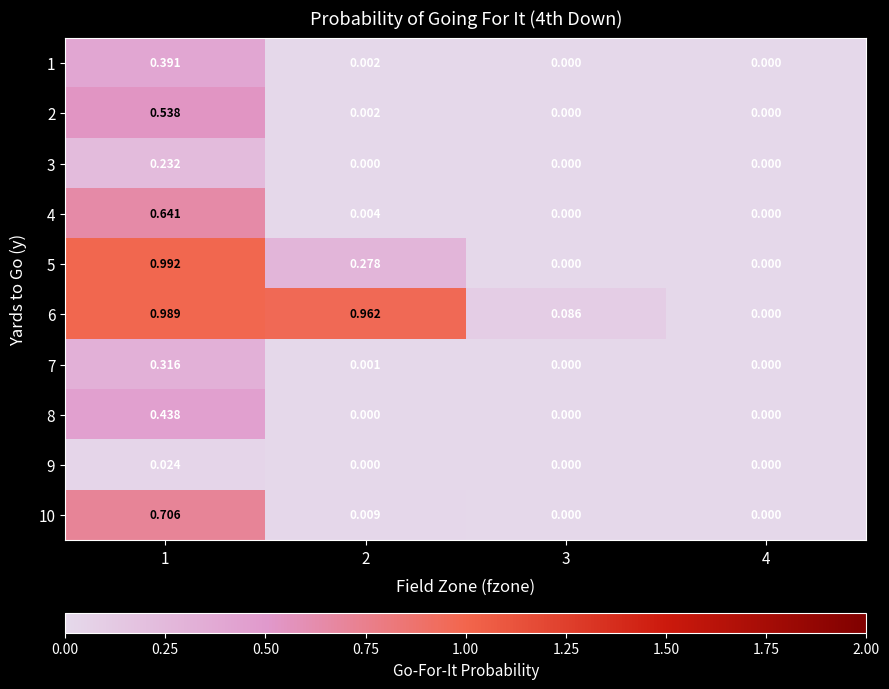

Is the value of 5 at 4 greater than the value of 10 at 1?

No